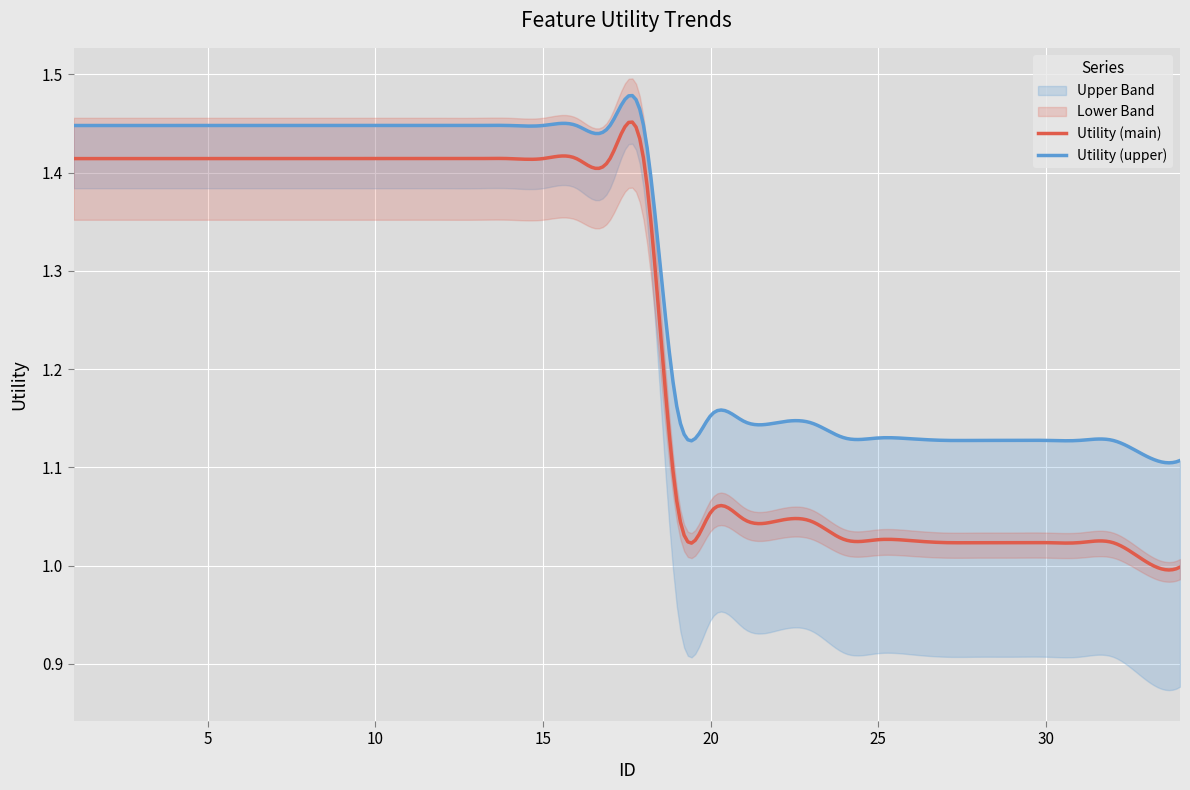

Is it true that the value at 19 is 1.1?

True